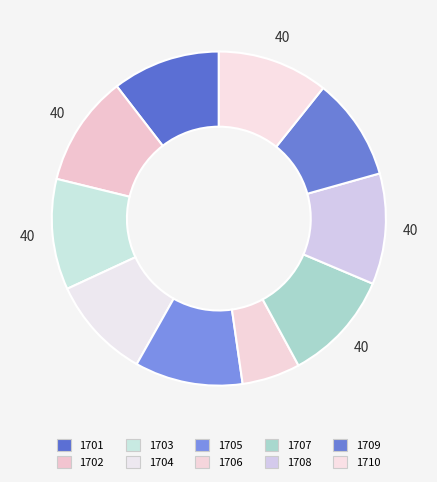

True or false: 1702 accounts for 11% of the total.

True